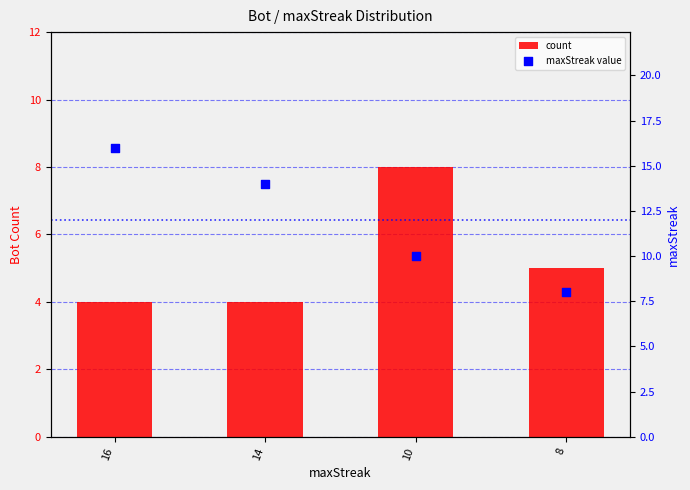

What are all the series names shown in the legend?

count, maxStreak value